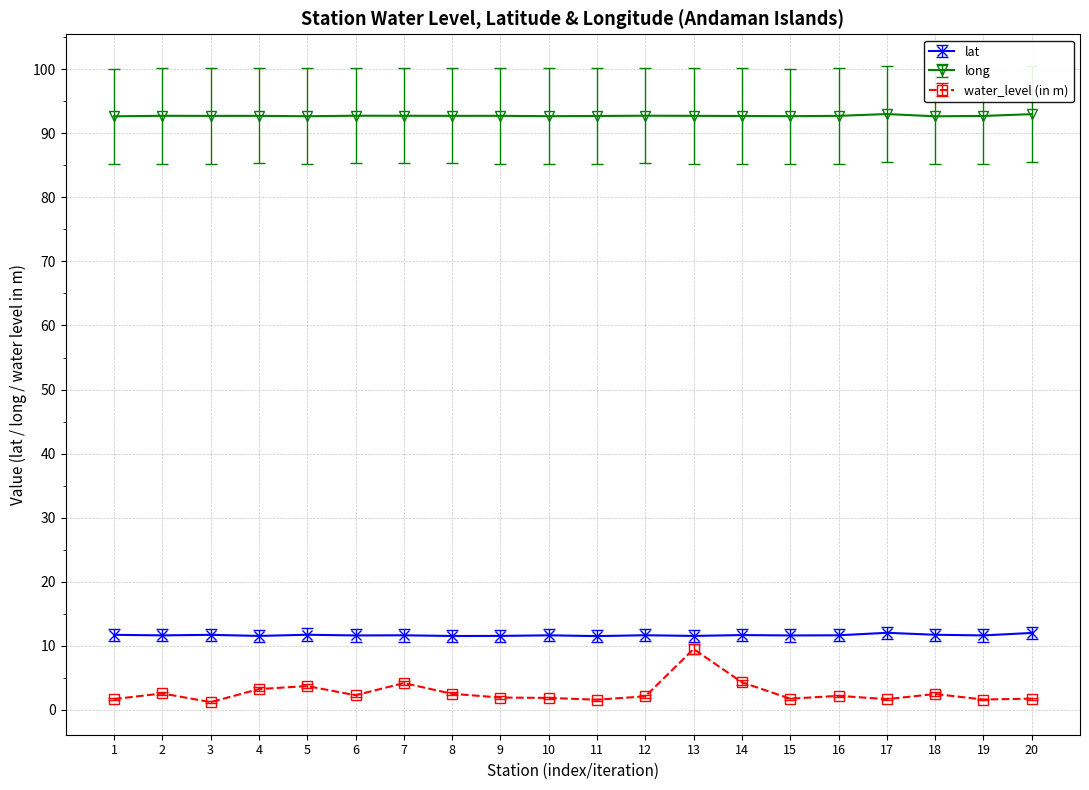

What is the difference between the highest and lowest values at 2?

90.2